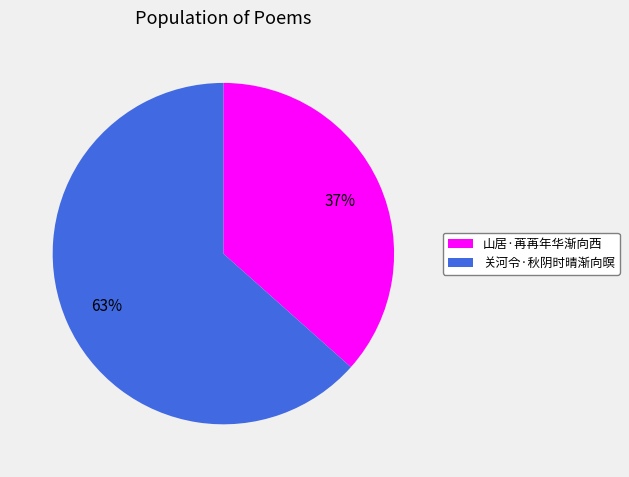

How many slices are in this pie chart?

2